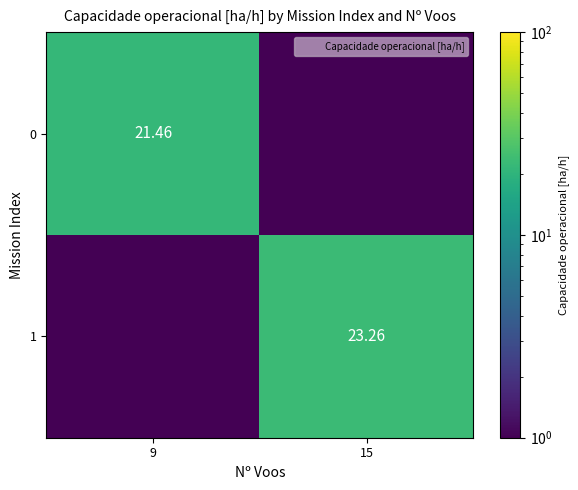

What is the sum of all 1 values?

23.3